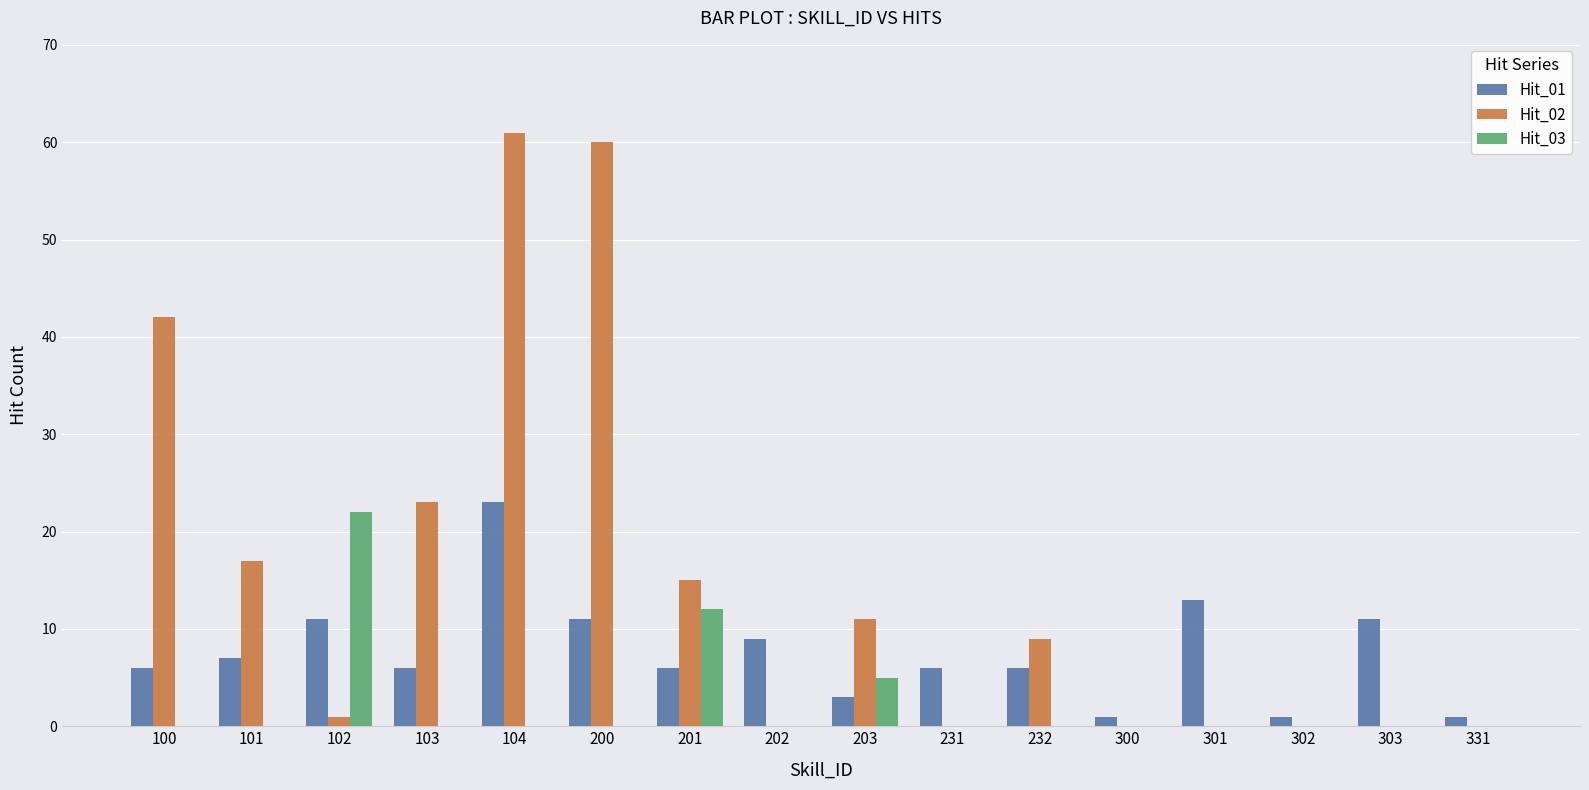

Between 100 and 301, which series saw the biggest shift?

Hit_02